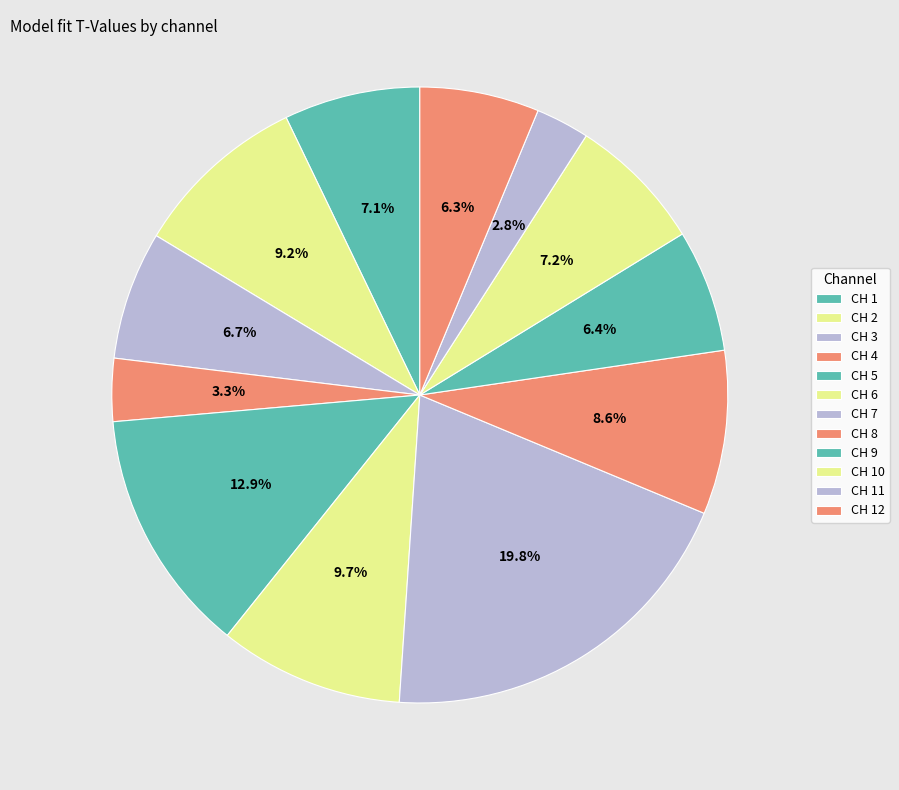

How many slices are in this pie chart?

12